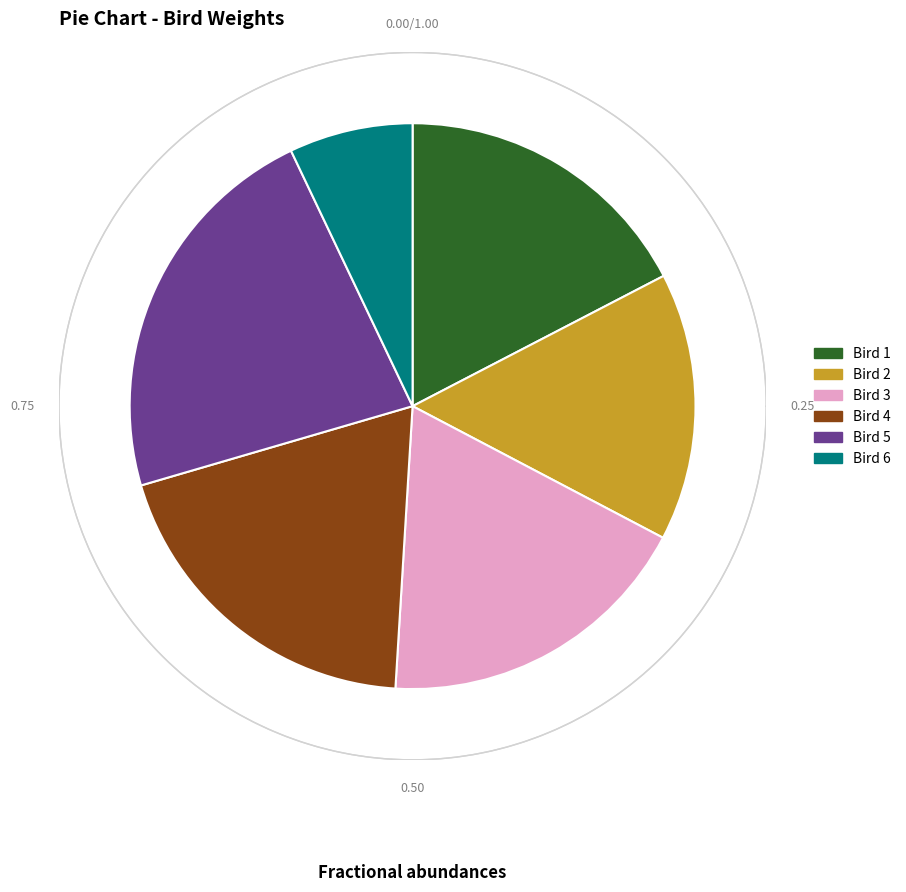

Does Bird 6 account for over 50% of the chart?

No